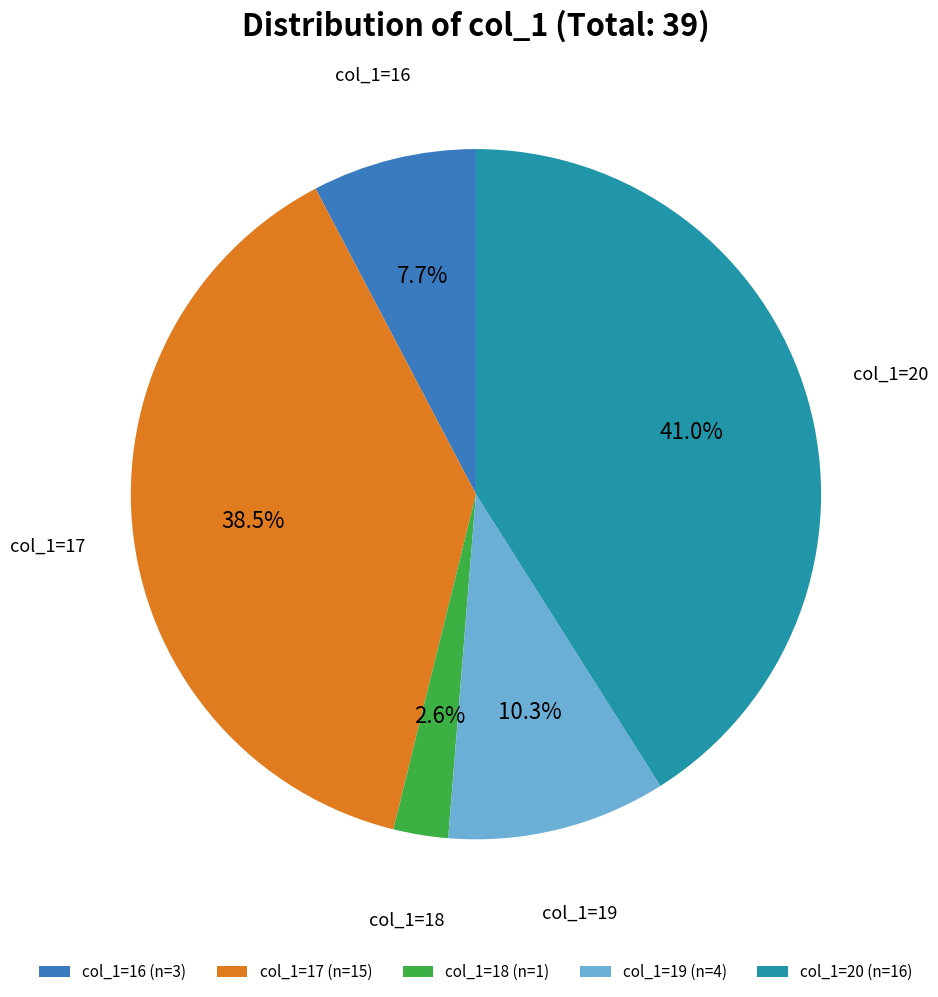

Between col_1=18 (n=1) and col_1=19 (n=4), which is larger?

col_1=19 (n=4)